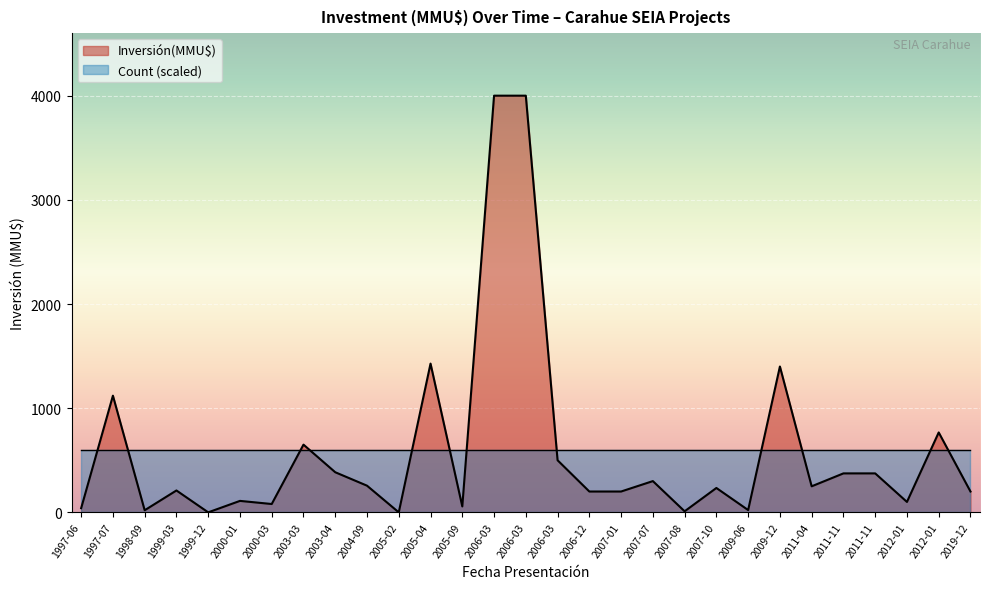

Reading right to left, extract all data points from this chart.

2019-12=200	2012-01=767	2012-01=100	2011-11=374	2011-11=374	2011-04=250	2009-12=1400	2009-06=22	2007-10=234	2007-08=10	2007-07=300	2007-01=200	2006-12=200	2006-03=500	2006-03=4000	2006-03=4000	2005-09=57	2005-04=1428	2005-02=0	2004-09=256	2003-04=385	2003-03=650	2000-03=80	2000-01=110	1999-12=0	1999-03=210	1998-09=20	1997-07=1120	1997-06=40